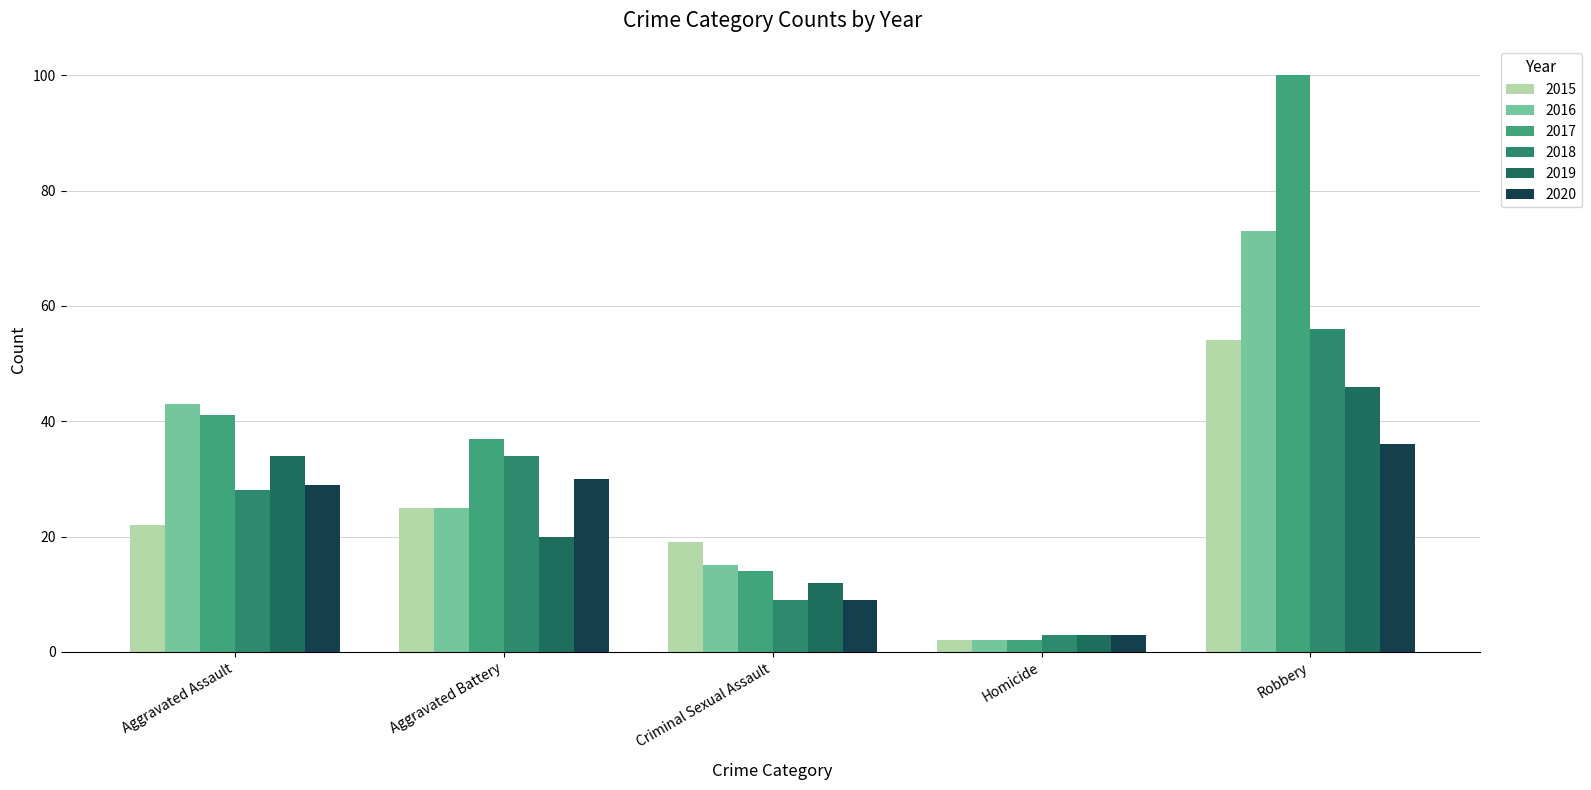

What is the value of the 2016 bar at the 4th from the left?

2